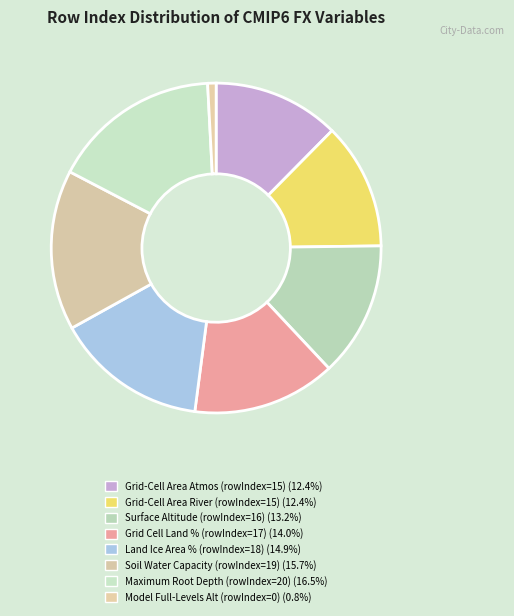

How many slices are in this pie chart?

8